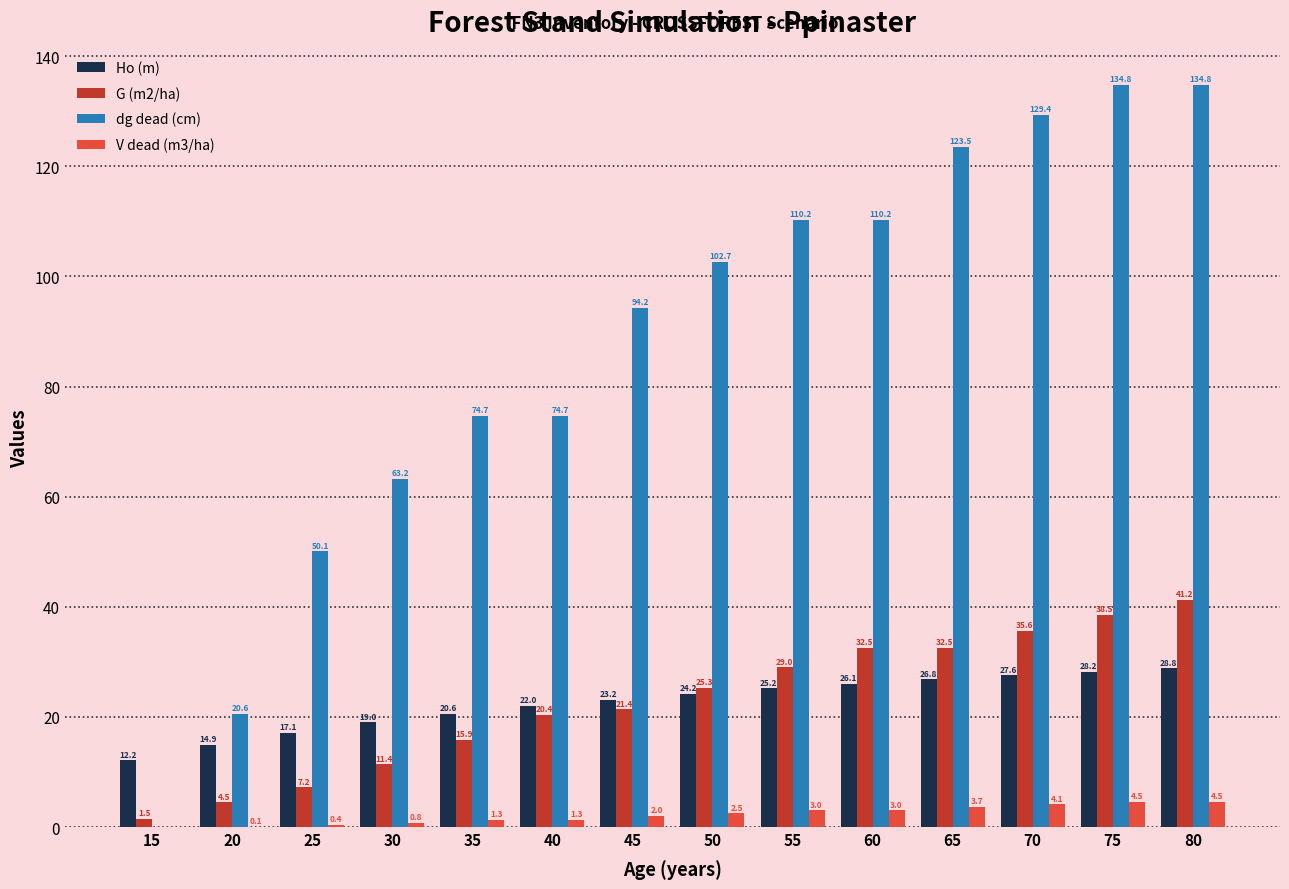

Which series has the largest range (max minus min)?

dg dead (cm)